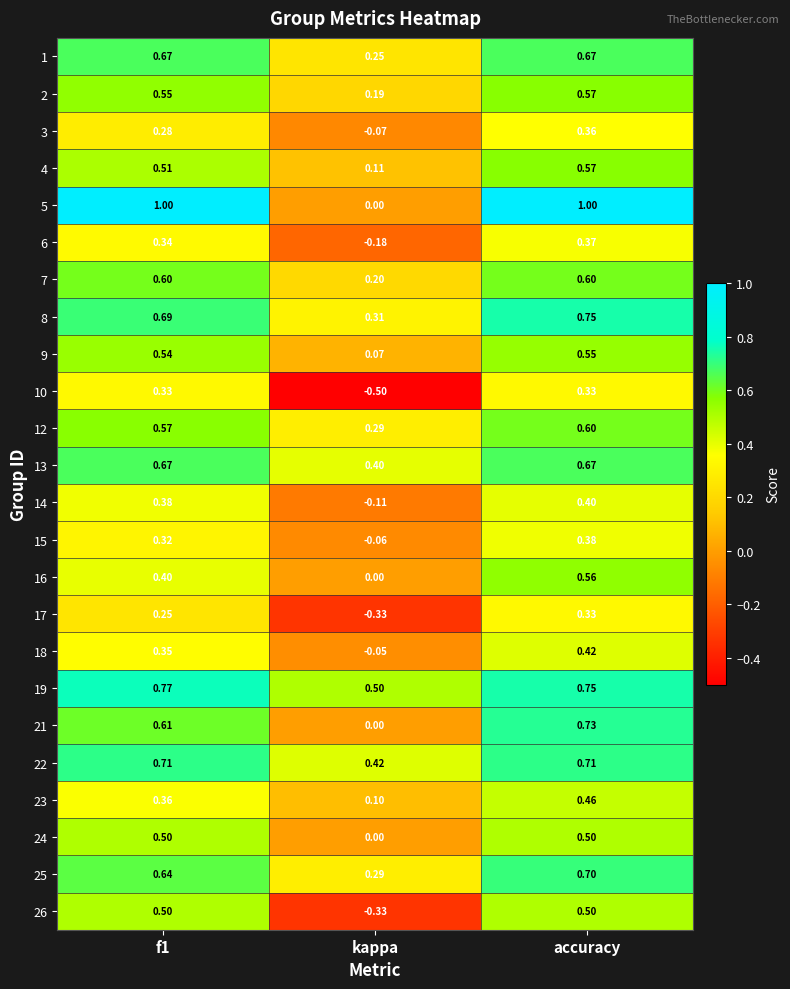

Which series has the largest total across all categories?

19